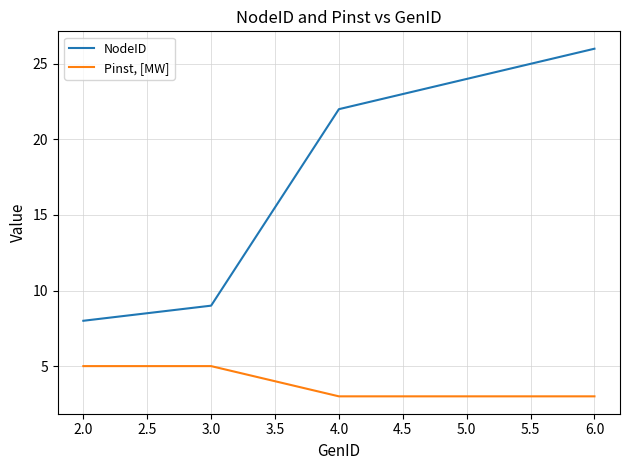

What is the spread (max minus min) of values at 2.0?

3